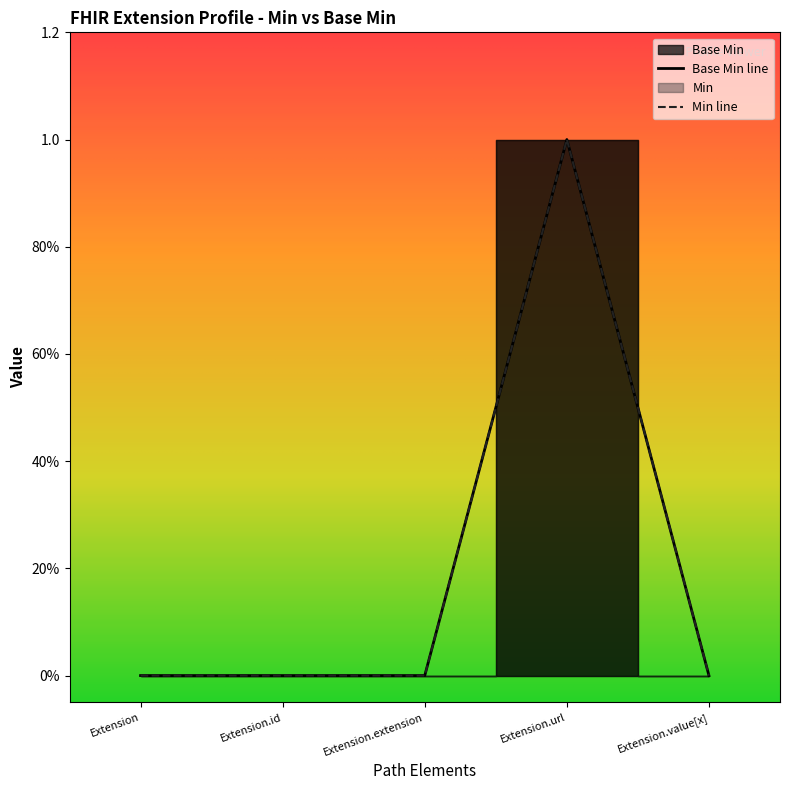

Rank the categories by value from lowest to highest.

Extension, Extension.id, Extension.extension, Extension.value[x], Extension.url